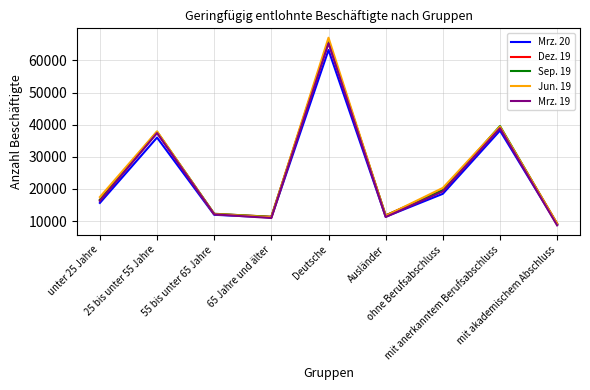

The value of Mrz. 20 at unter 25 Jahre is 15633. True or false?

True